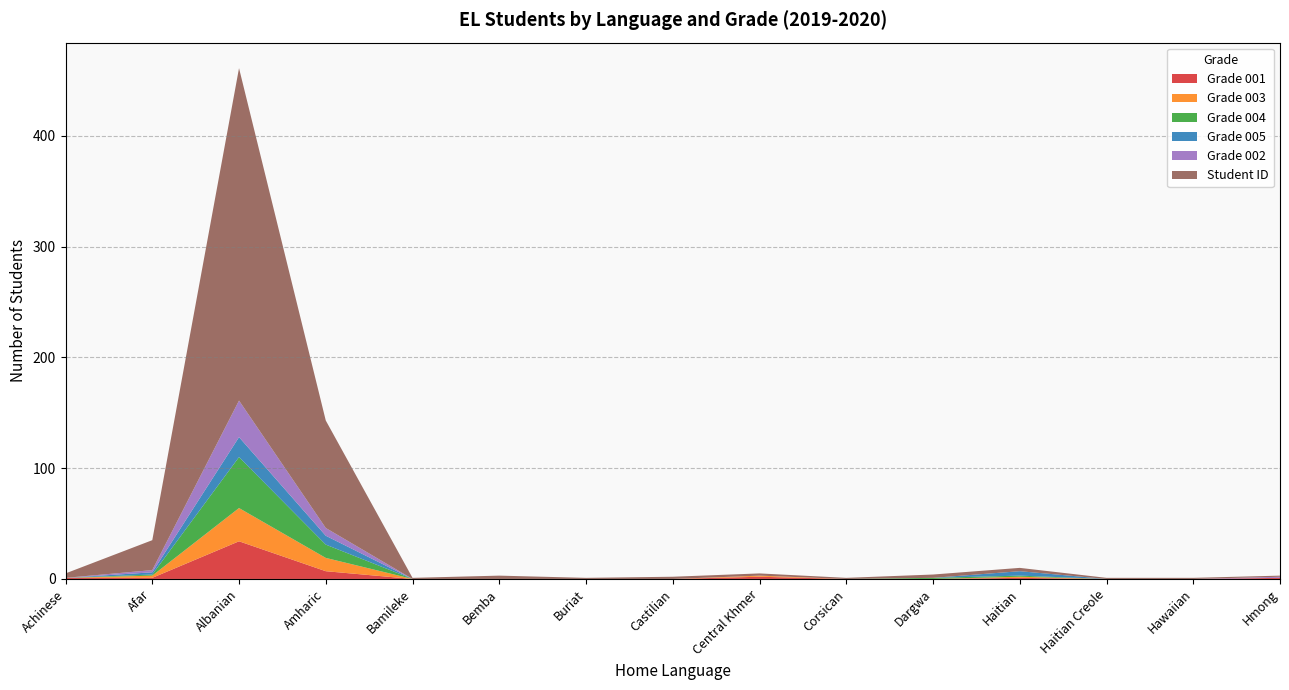

What is the label of the 15th point from the left?

Hmong